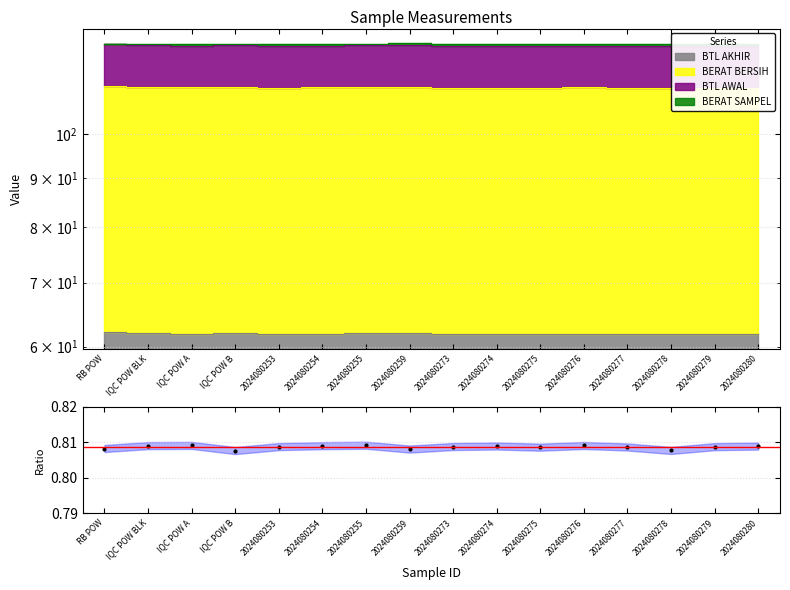

List the labels in order of value, largest first.

2024080255, IQC POW A, 2024080276, IQC POW BLK, 2024080254, 2024080274, 2024080280, 2024080273, 2024080253, 2024080279, 2024080277, 2024080275, RB POW, 2024080259, 2024080278, IQC POW B